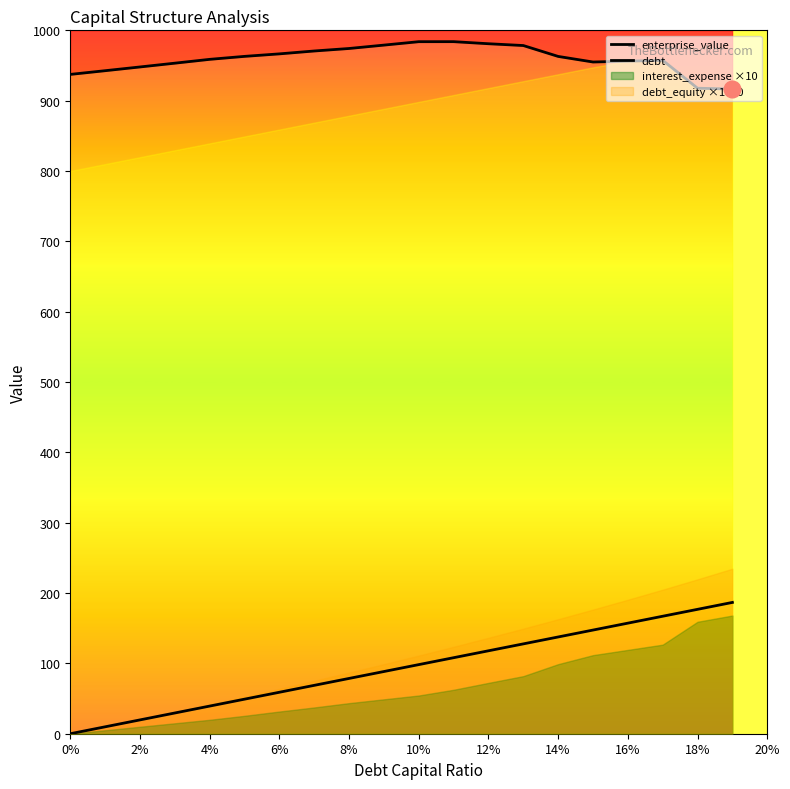

True or false: debt and enterprise_value cross at least once.

False